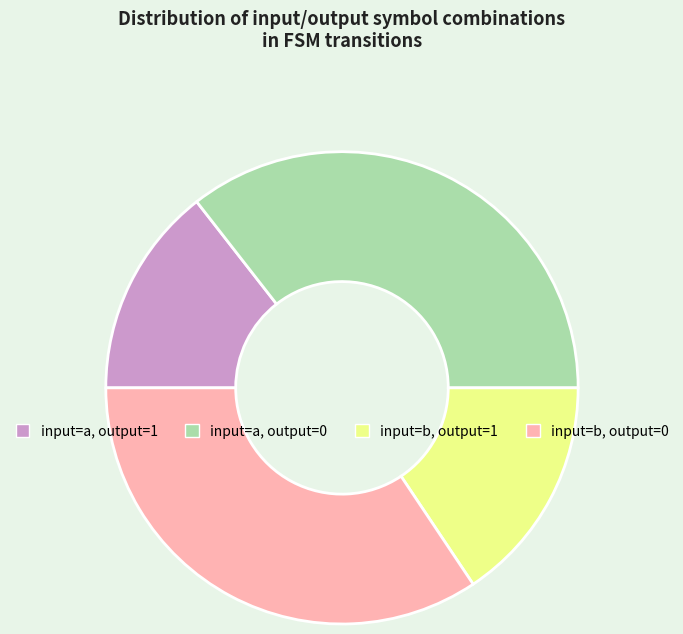

How many segments does this pie chart have?

4